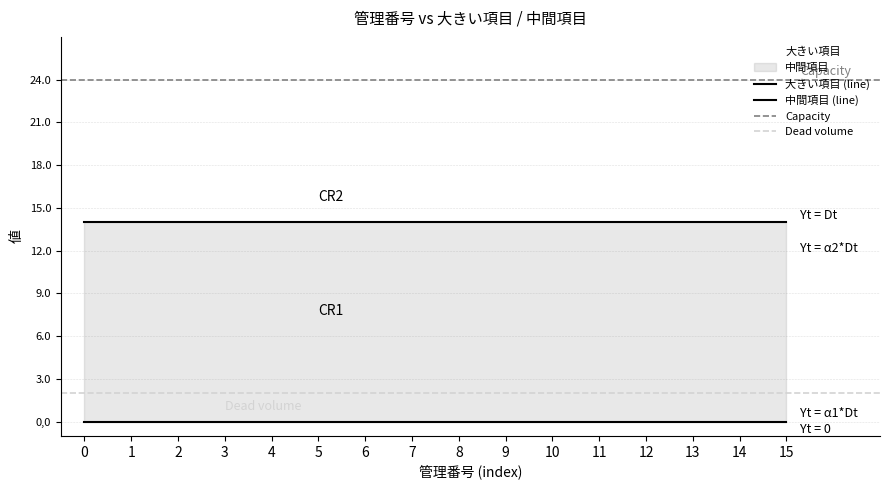

What are all the series names shown in the legend?

大きい項目, 中間項目